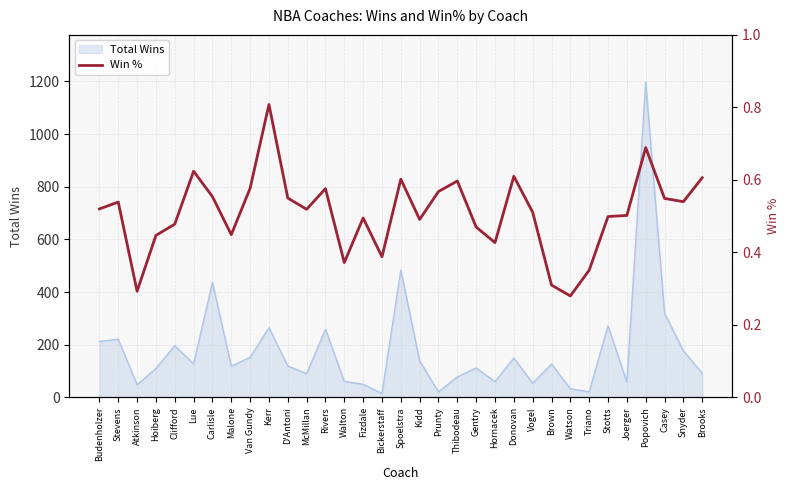

What is the label of the 5th point from the right?

Joerger